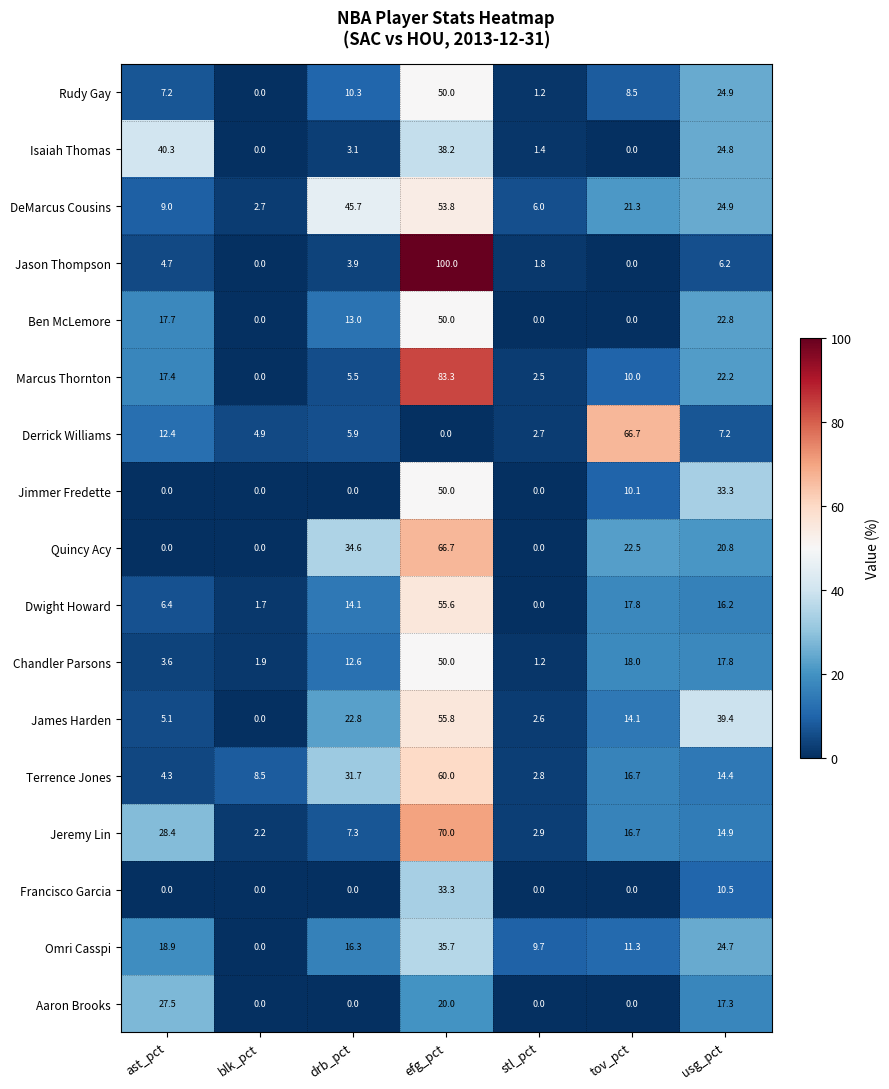

Is it true that Terrence Jones equals 4.1 at usg_pct?

False